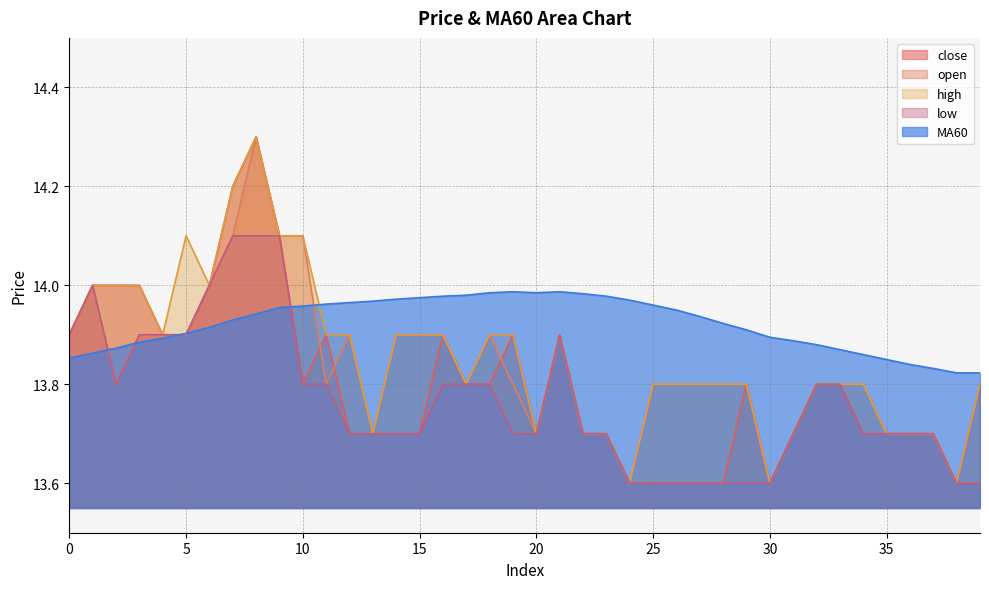

Rank the series by their average value, from lowest to highest.

low, close, open, high, MA60